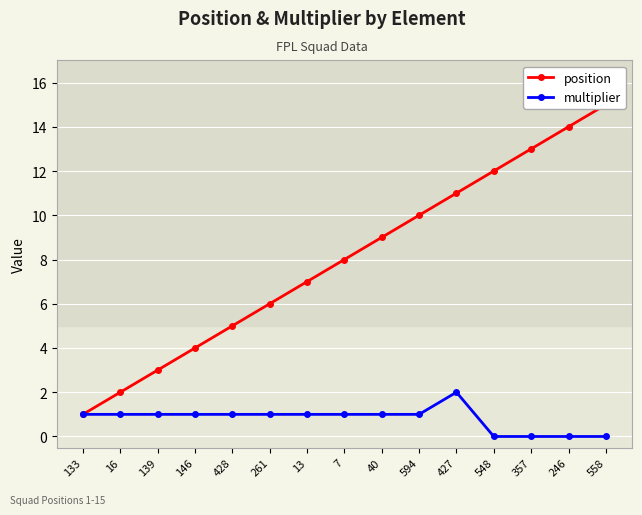

At which category does the chart reach its minimum across all series?

548